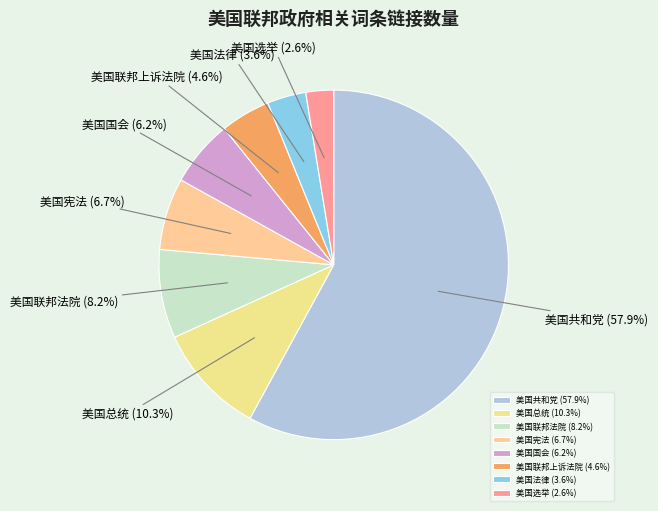

Does 美国联邦上诉法院 account for over 50% of the chart?

No